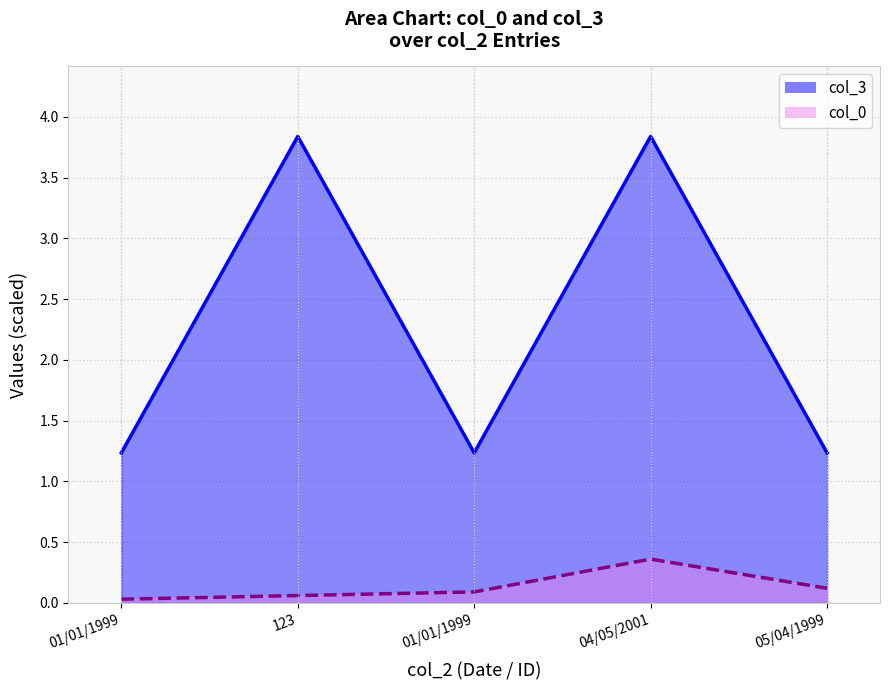

Is the value of col_3 at 05/04/1999 greater than the value of col_0 at 04/05/2001?

Yes